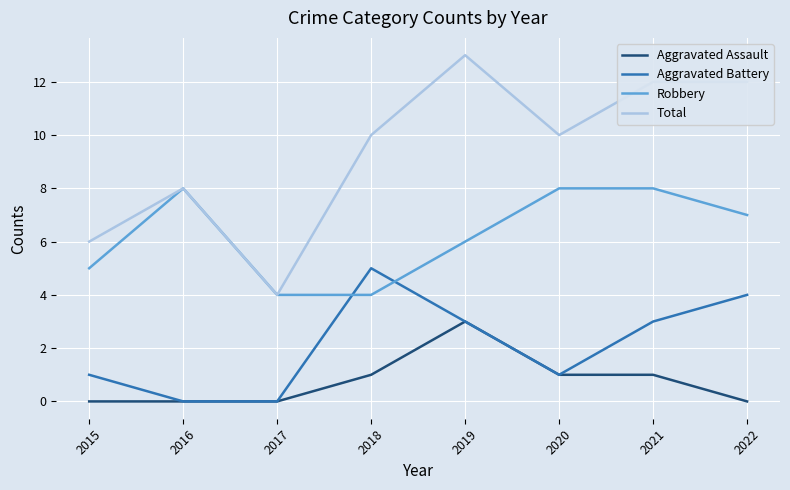

The Total series shows 8 at 2016. True or false?

True